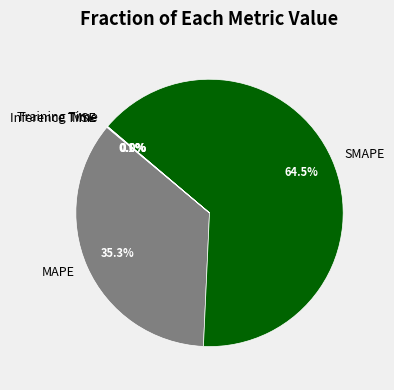

Is there any slice that represents more than half of the pie?

Yes